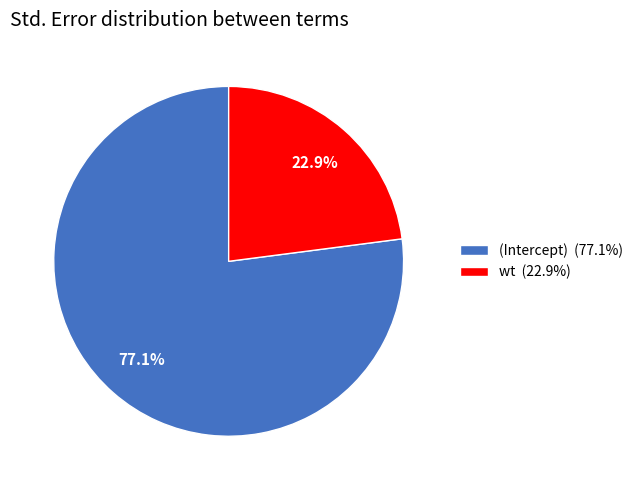

What is the total percentage of (Intercept) and wt?

100.0%